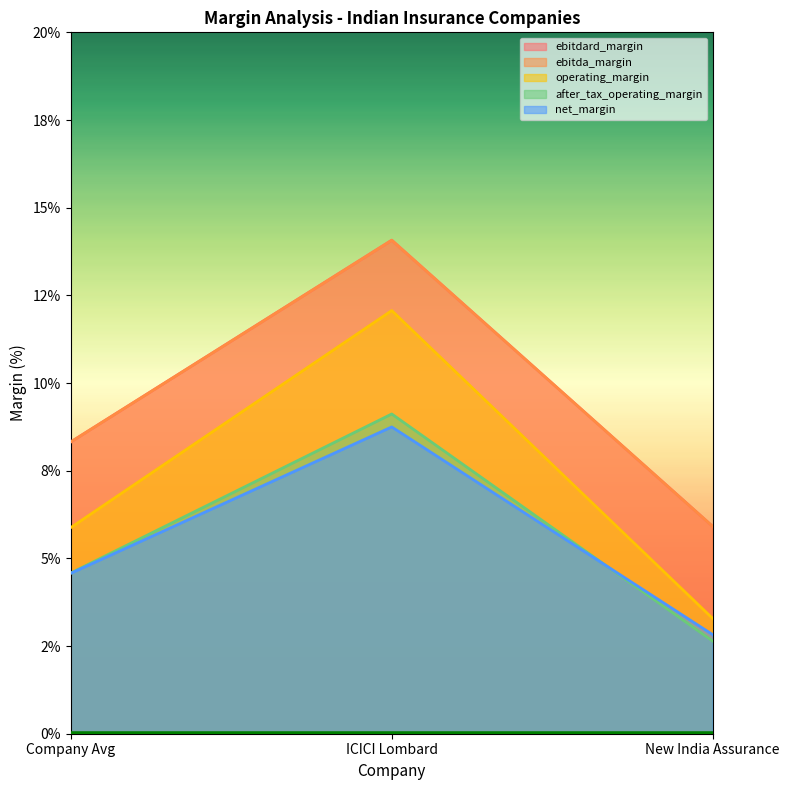

What are all the series names shown in the legend?

ebitdard_margin, ebitda_margin, operating_margin, after_tax_operating_margin, net_margin